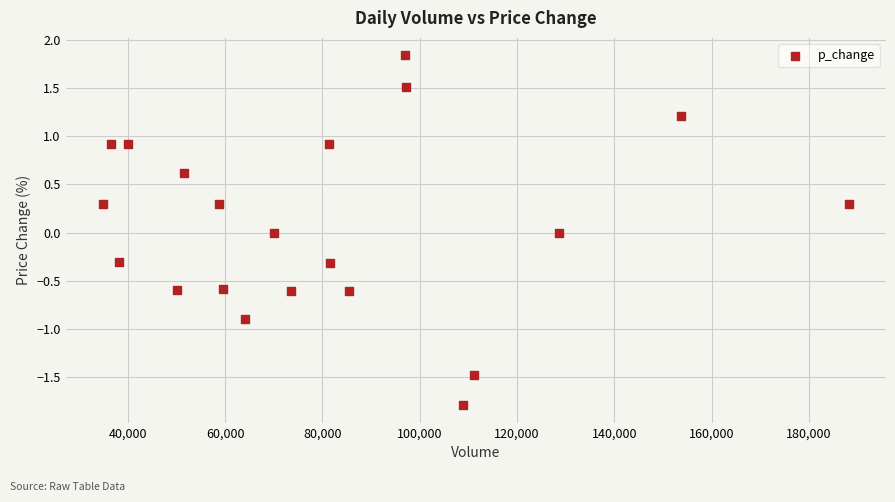

What is the range of Y values (max minus min)?

3.6